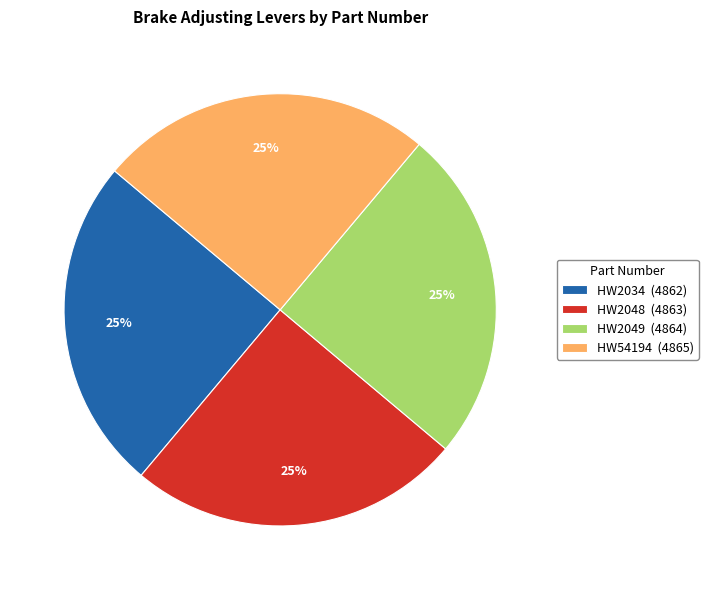

The HW2034 (4862) slice represents 25% of the pie. True or false?

True